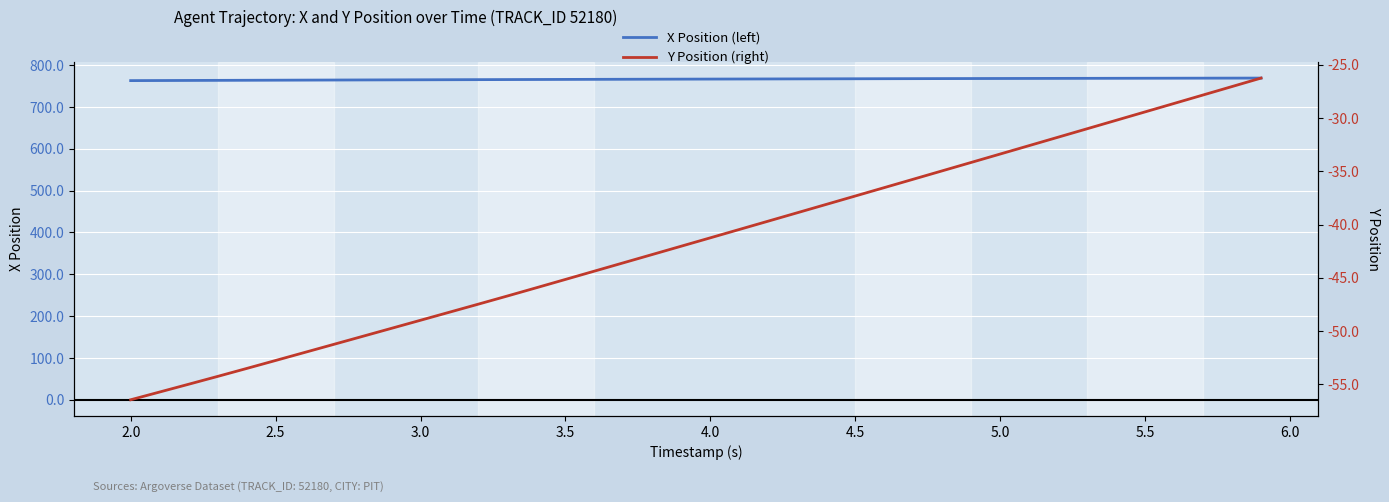

What is the lowest value of the X Position (left) series?

762.9